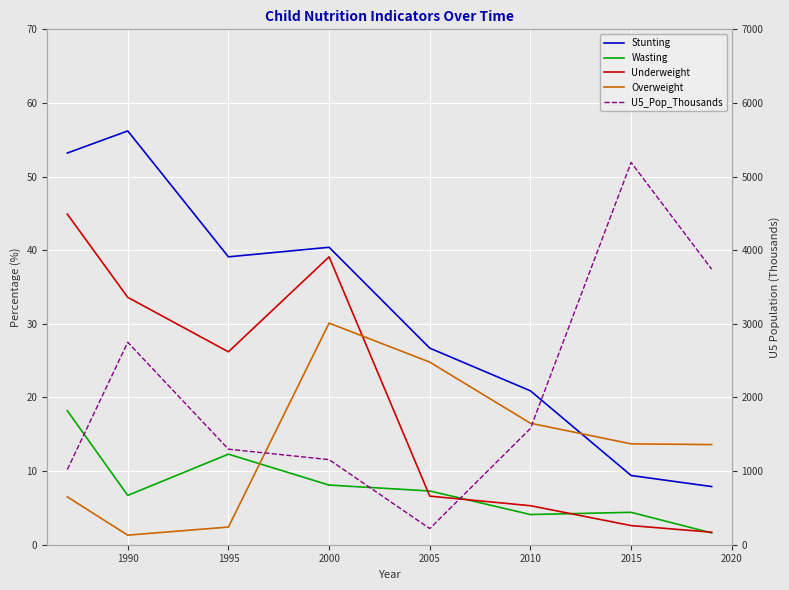

What is the value of the Overweight point at the 4th from the left?

30.1